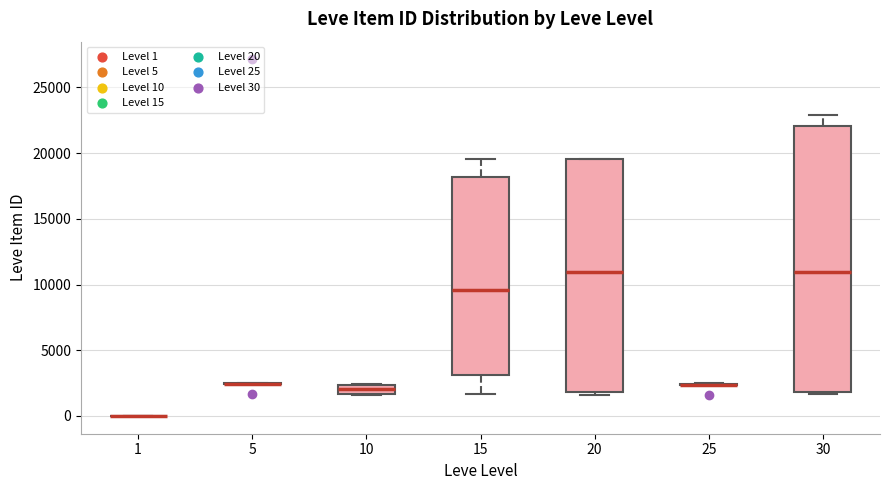

Comparing the boxes themselves (not the whiskers), which one is the tallest?

30